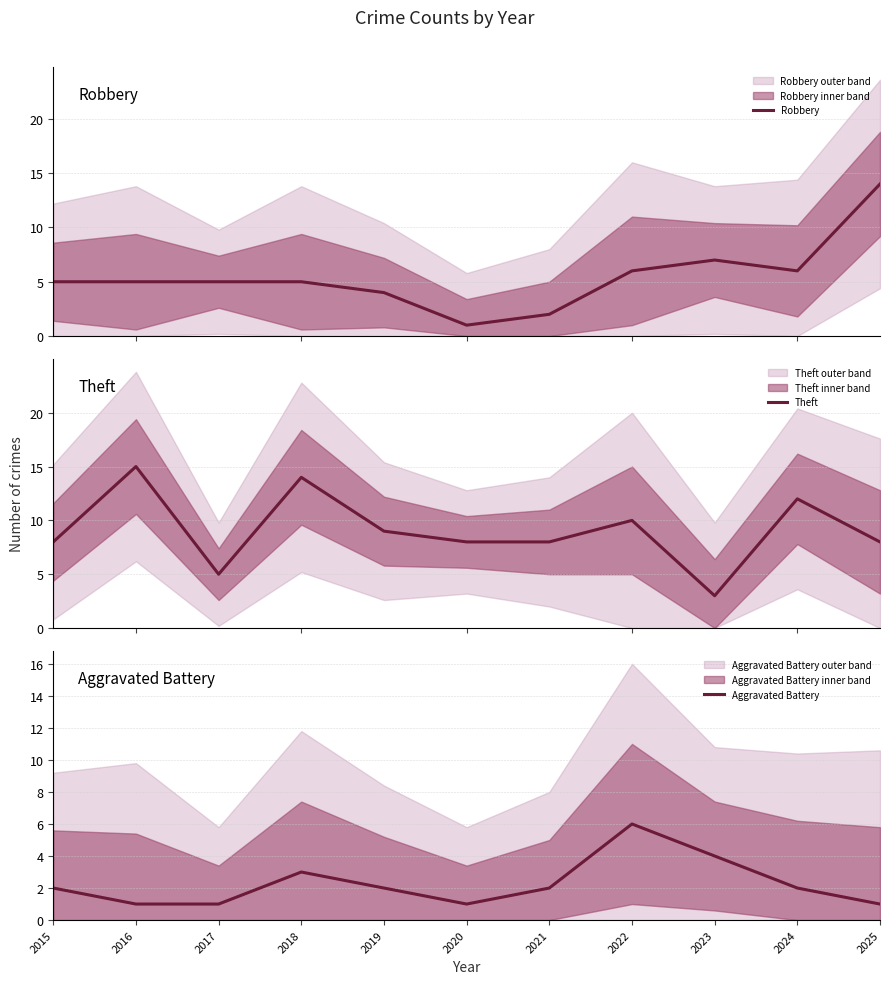

What is the difference between the second highest and second lowest values in the Theft series?

9